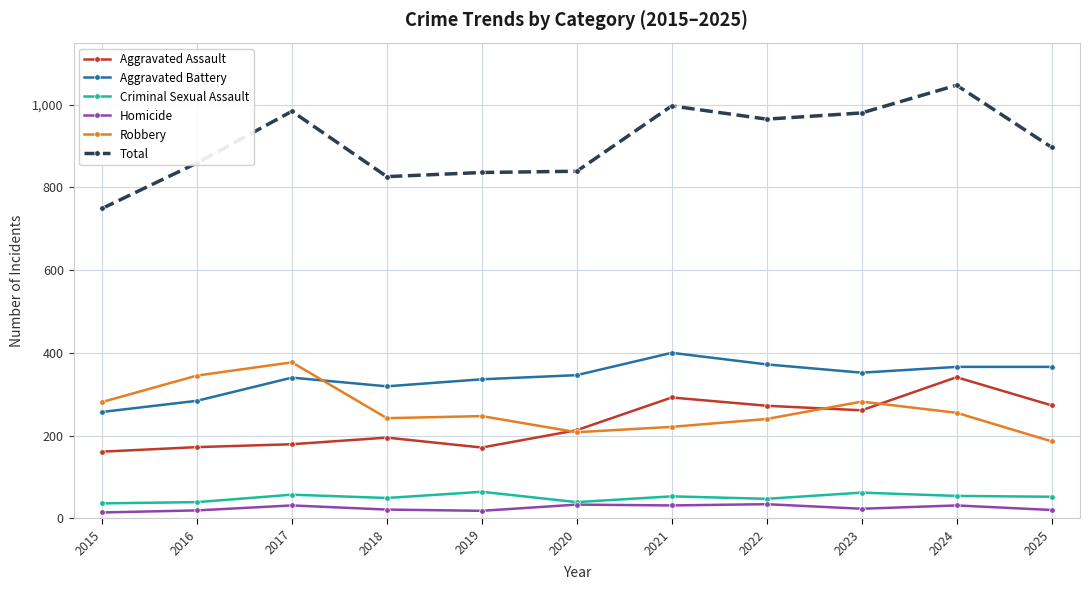

Where is the first local maximum for Robbery?

2017